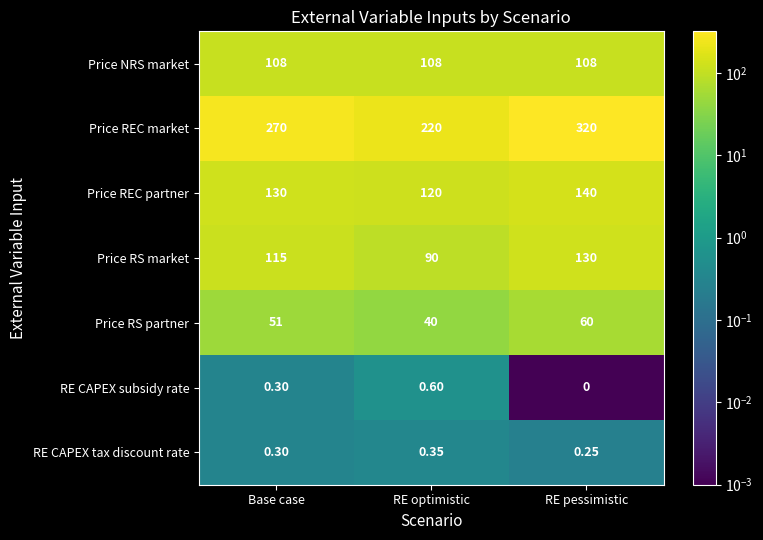

At which category is the sum across all series the highest?

RE pessimistic